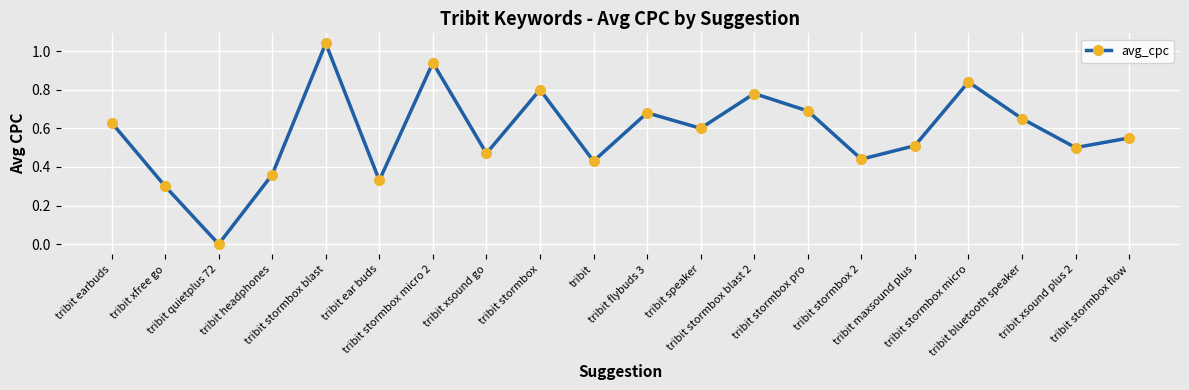

True or false: the data has more than 0 interior local peaks.

True